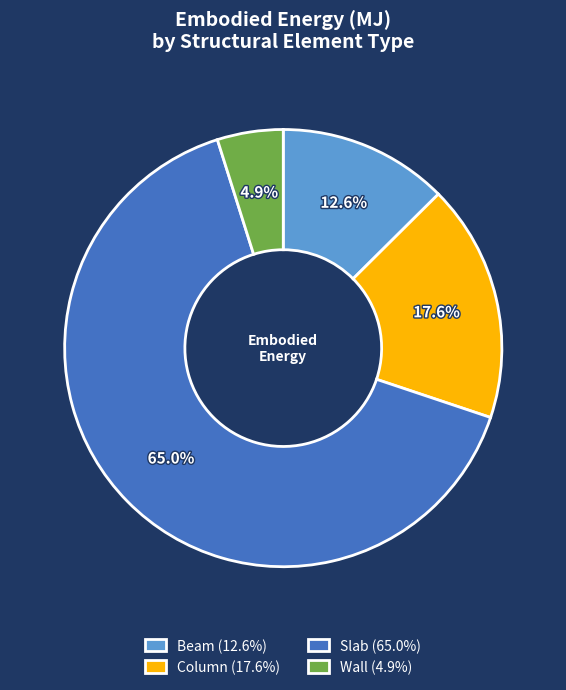

To the nearest percent, what percentage of the pie is Slab?

65%